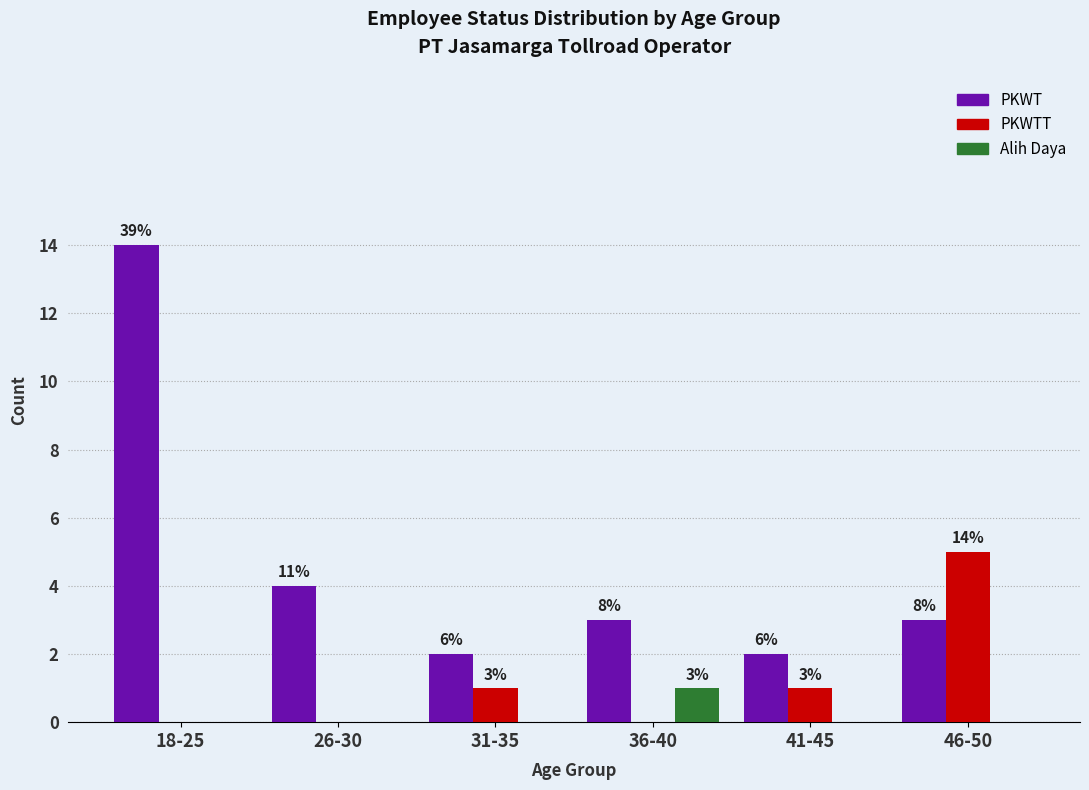

What is the label of the 1st bar from the left?

18-25